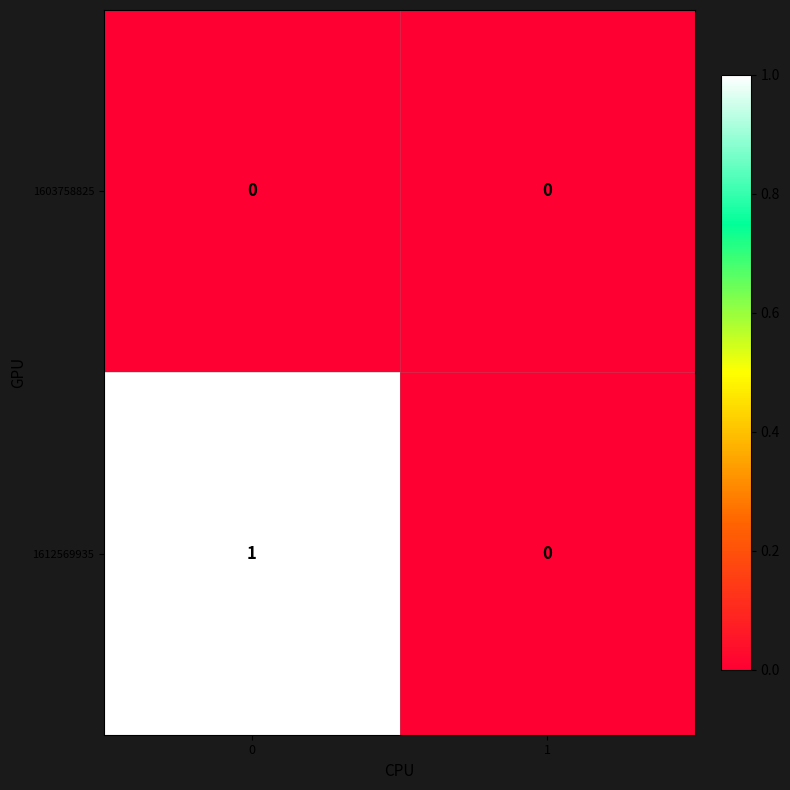

List the labels in order of 1612569935 value, smallest first.

1, 0